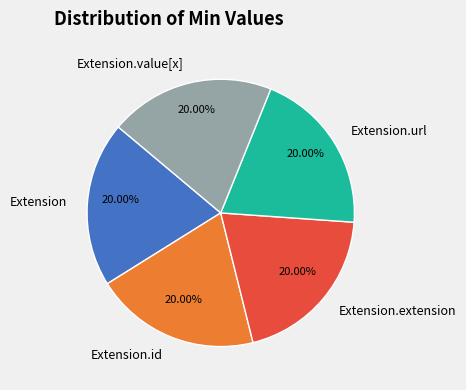

What percentage is the Extension.value[x] slice, to the nearest percent?

20%